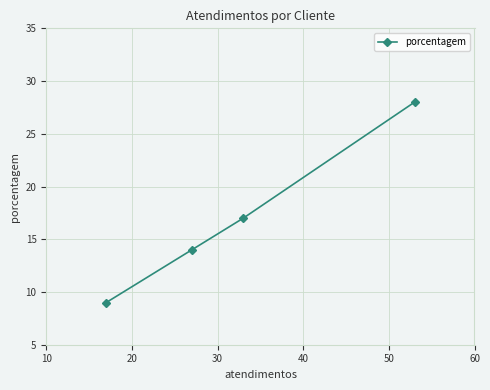

Reading left to right, what are all the values shown in this chart?

9	14	17	28